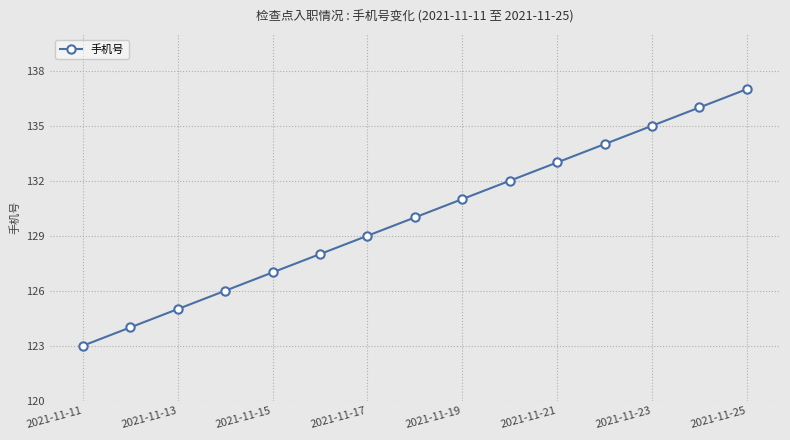

True or false: there are more than 1 points higher than both neighbors.

False